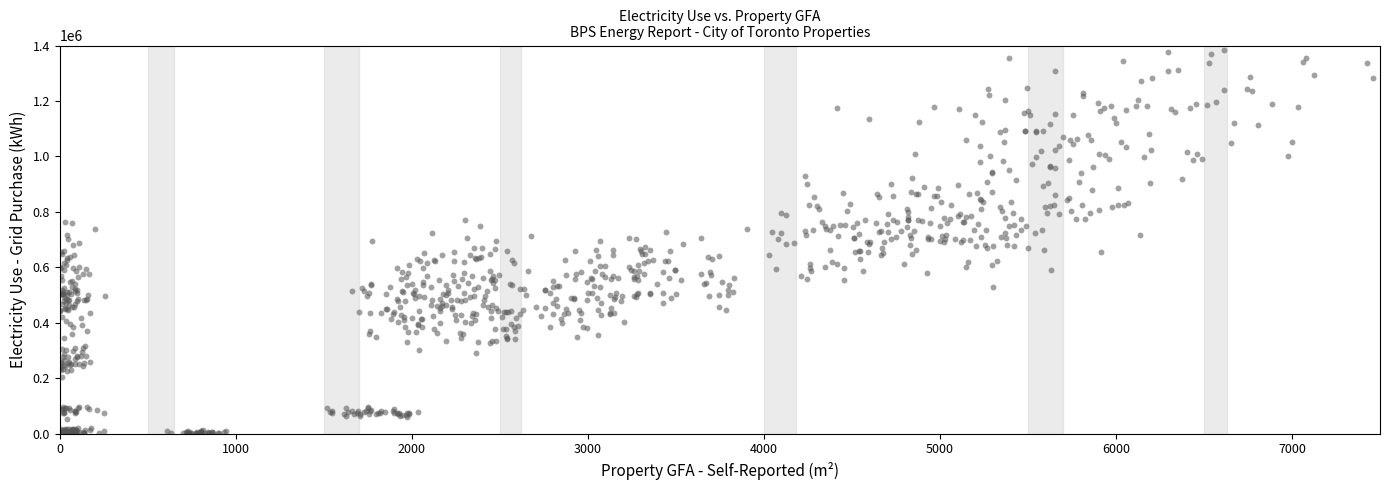

What is the range of Y values (max minus min)?

1383123.3